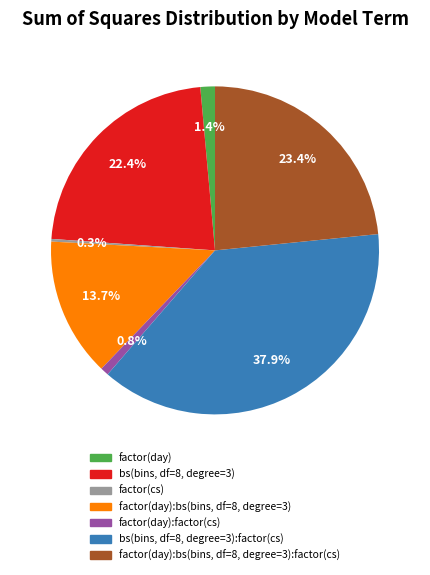

Is there any slice that represents more than half of the pie?

No